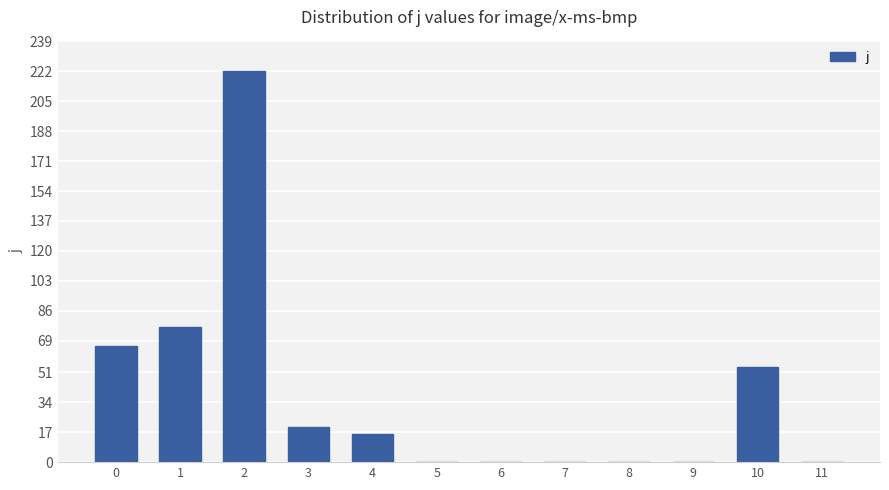

What is the sum of the values at 9 and 3?

20